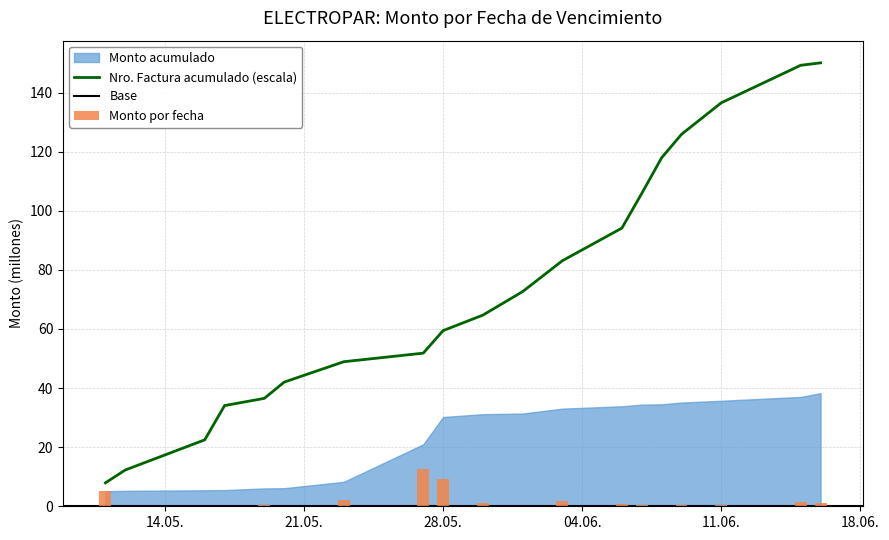

Where is the data nearest to the value 6?

2018-05-11